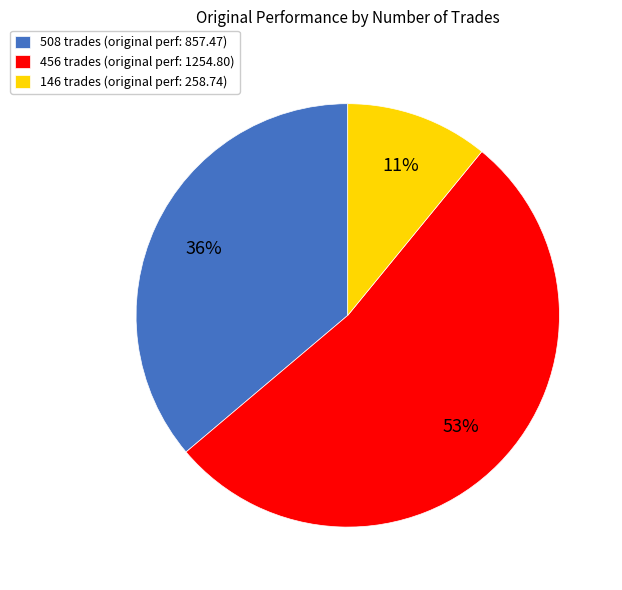

Which slice is the largest?

456 trades